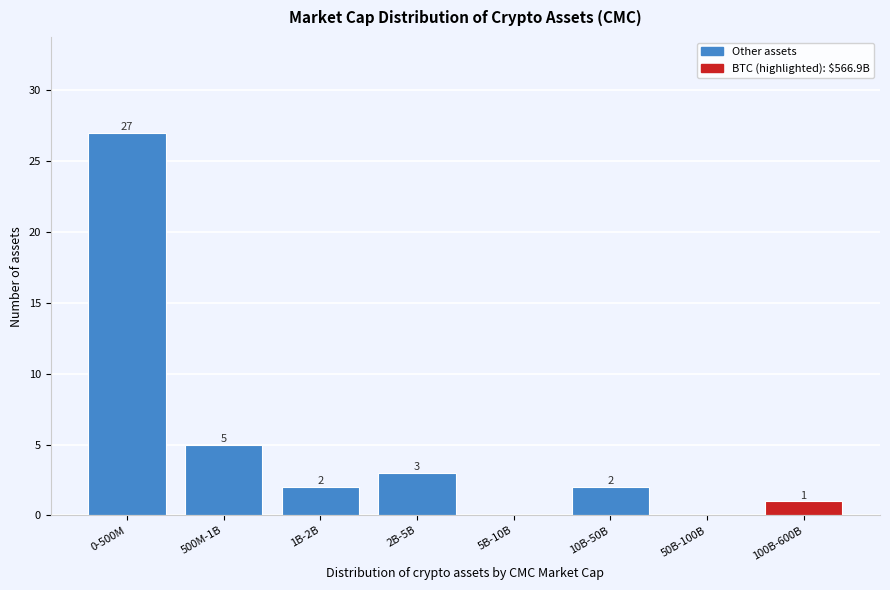

Reading right to left, transcribe all the data shown in this chart.

100B-600B=1	50B-100B=0	10B-50B=2	5B-10B=0	2B-5B=3	1B-2B=2	500M-1B=5	0-500M=27